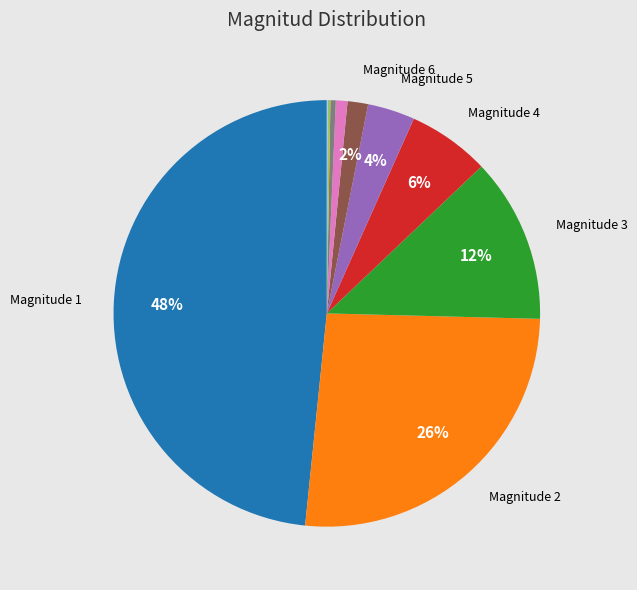

To the nearest percent, what is the average slice percentage?

9%